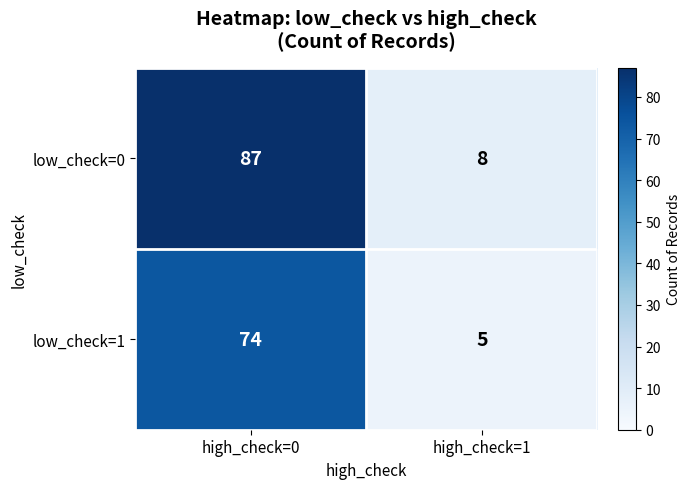

Which series has the largest total across all categories?

low_check=0